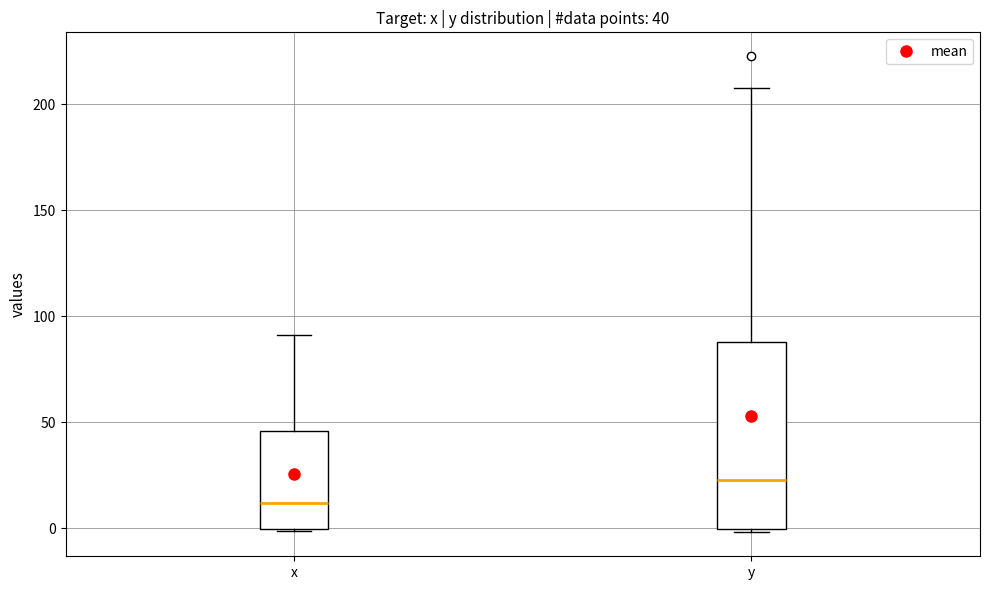

Which box's median line is the highest?

y